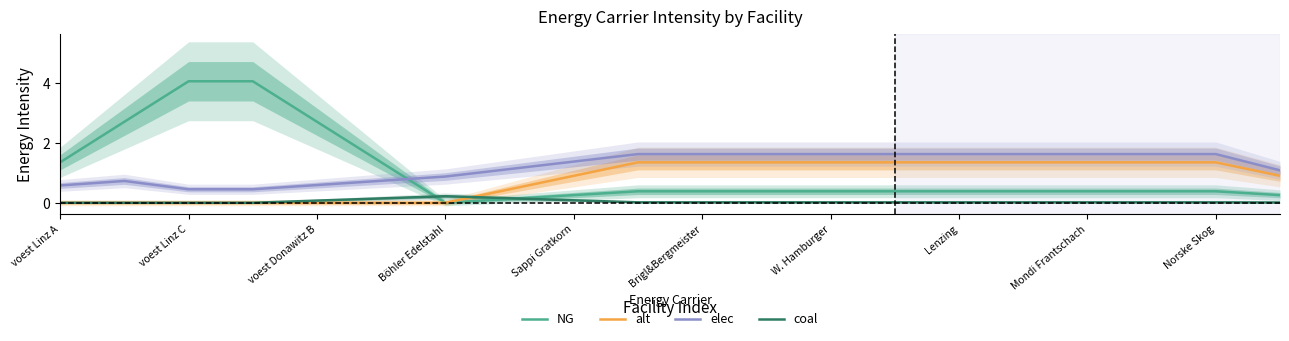

The alt series shows 0.8 at voest Linz C. True or false?

False